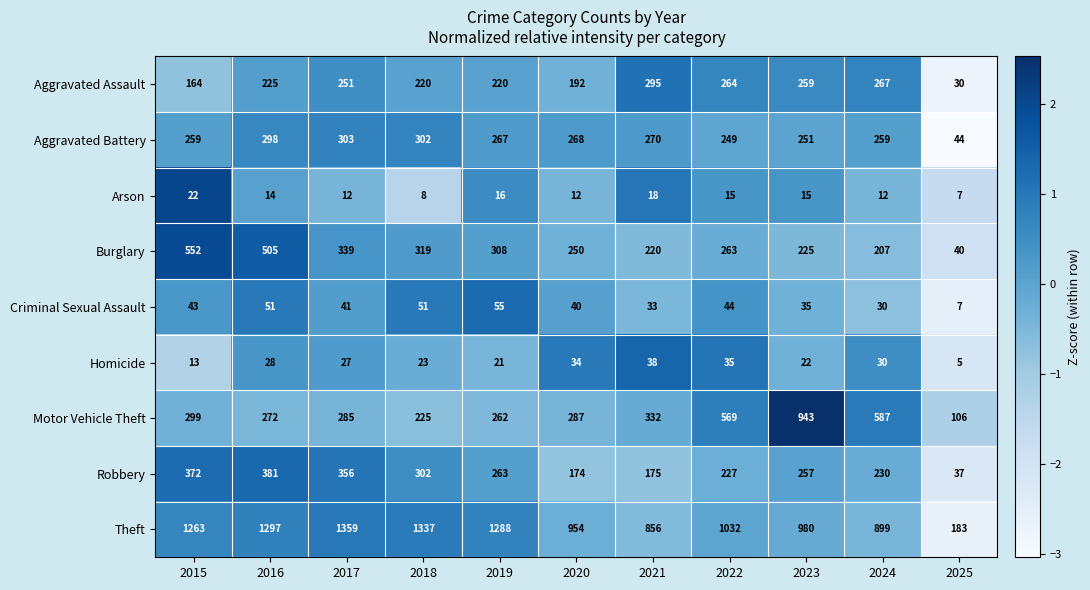

Which series has the largest total across all categories?

Theft